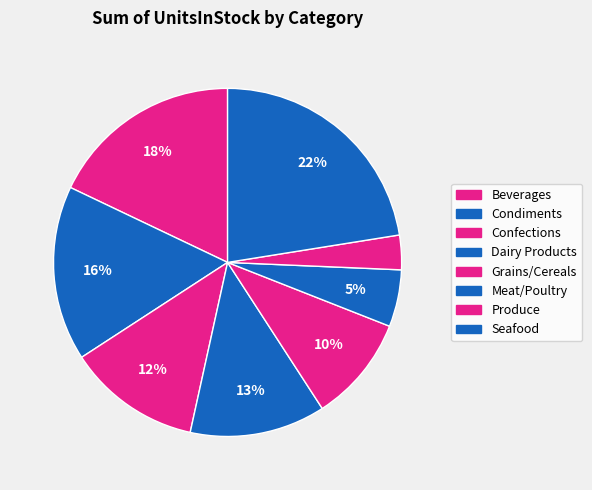

How many slices are in this pie chart?

8